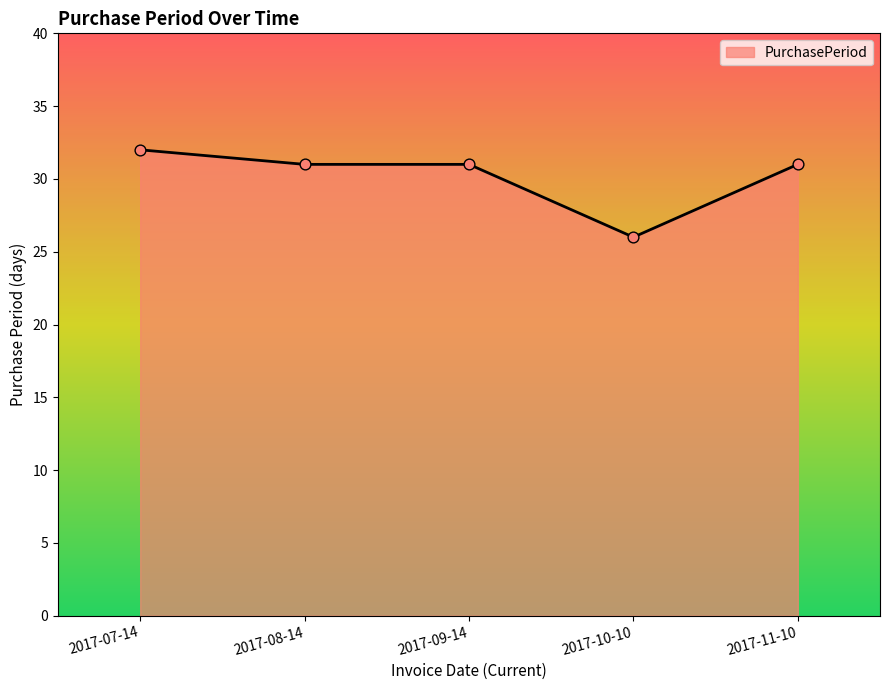

What is the change in value from 2017-09-14 to 2017-10-10?

-5